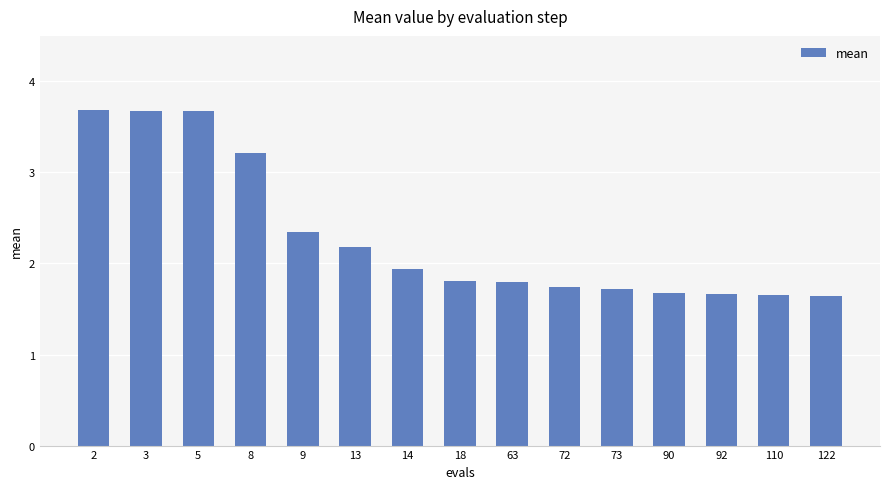

The value at 72 is 2.6. True or false?

False